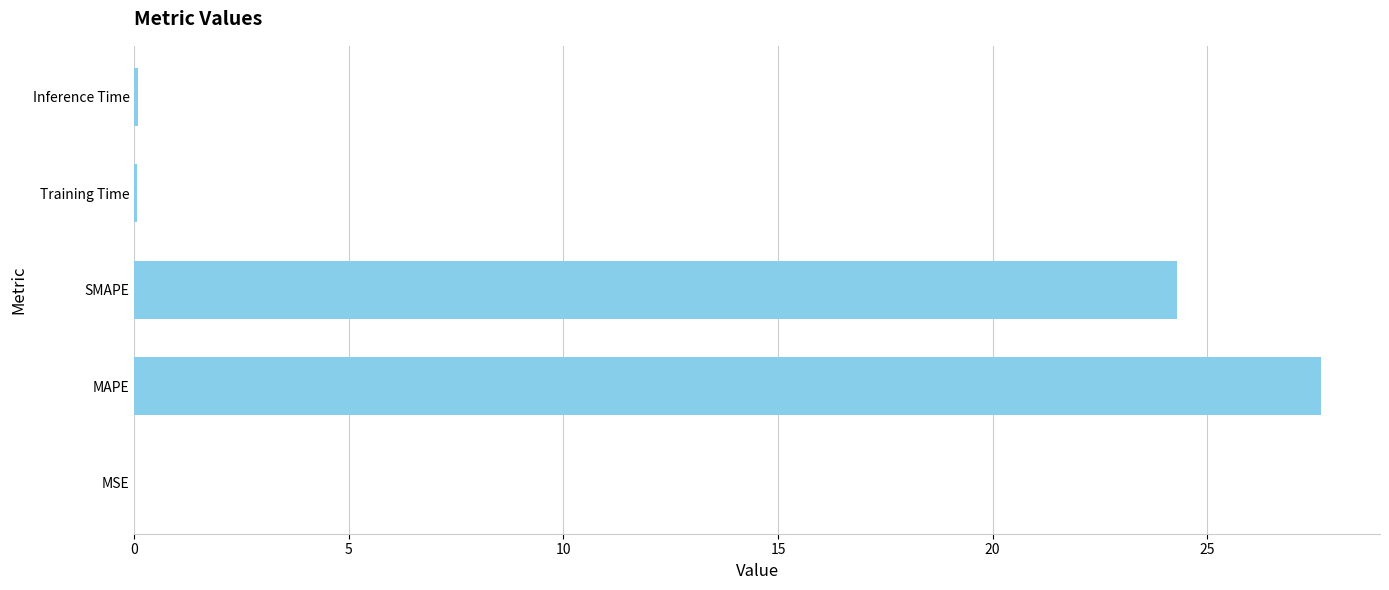

What is the greatest value displayed?

27.6